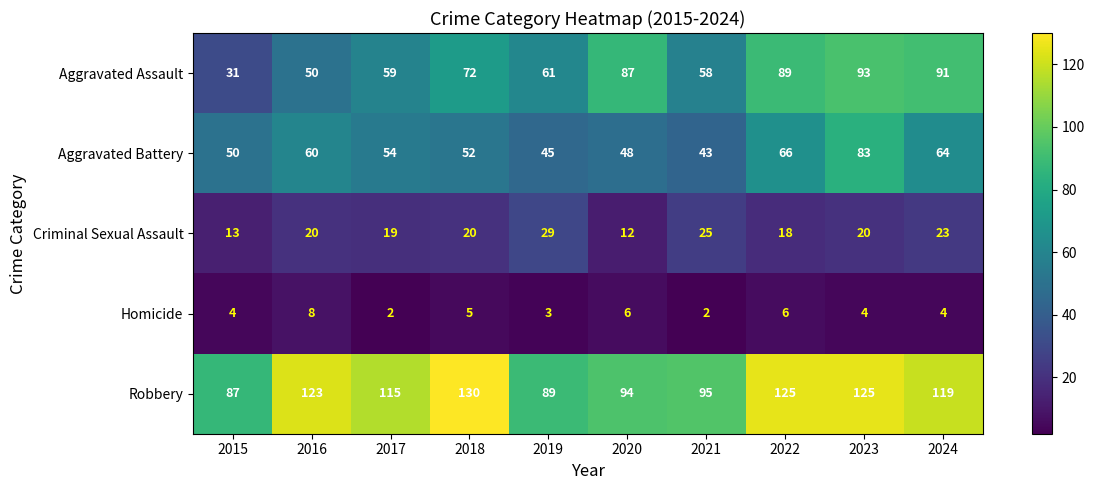

How many data points does each series have?

10